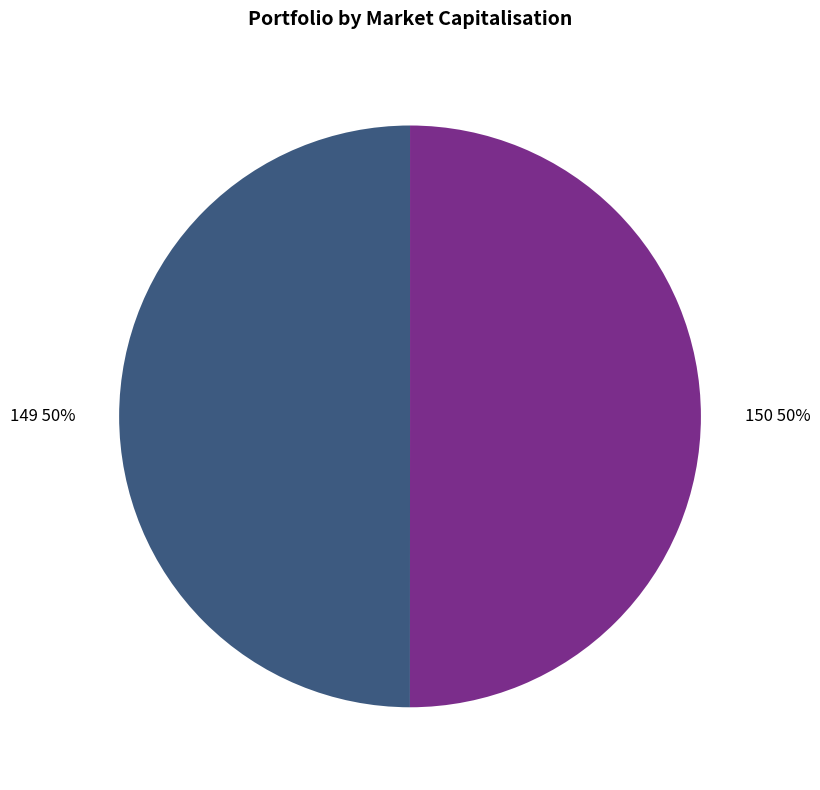

Count the number of slices in the pie.

2